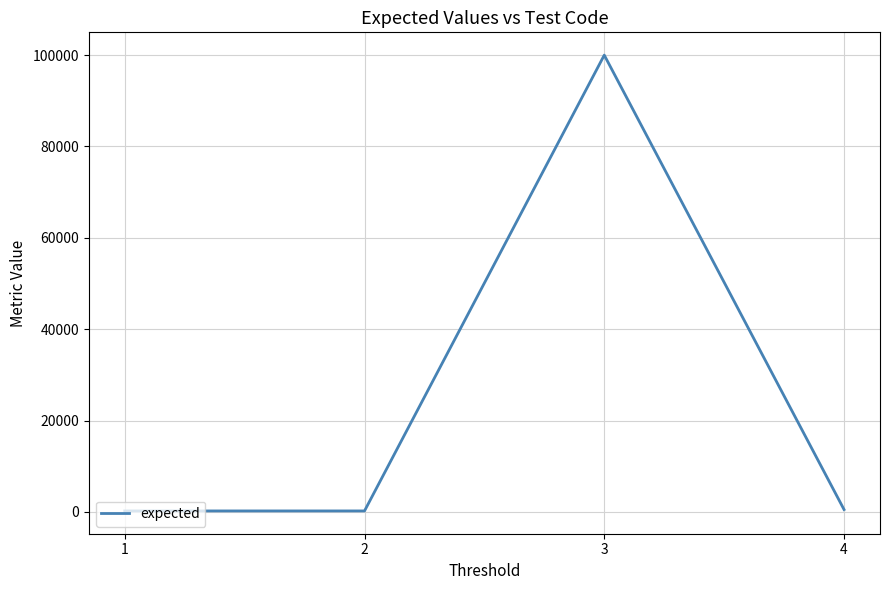

What is the greatest value displayed?

100001